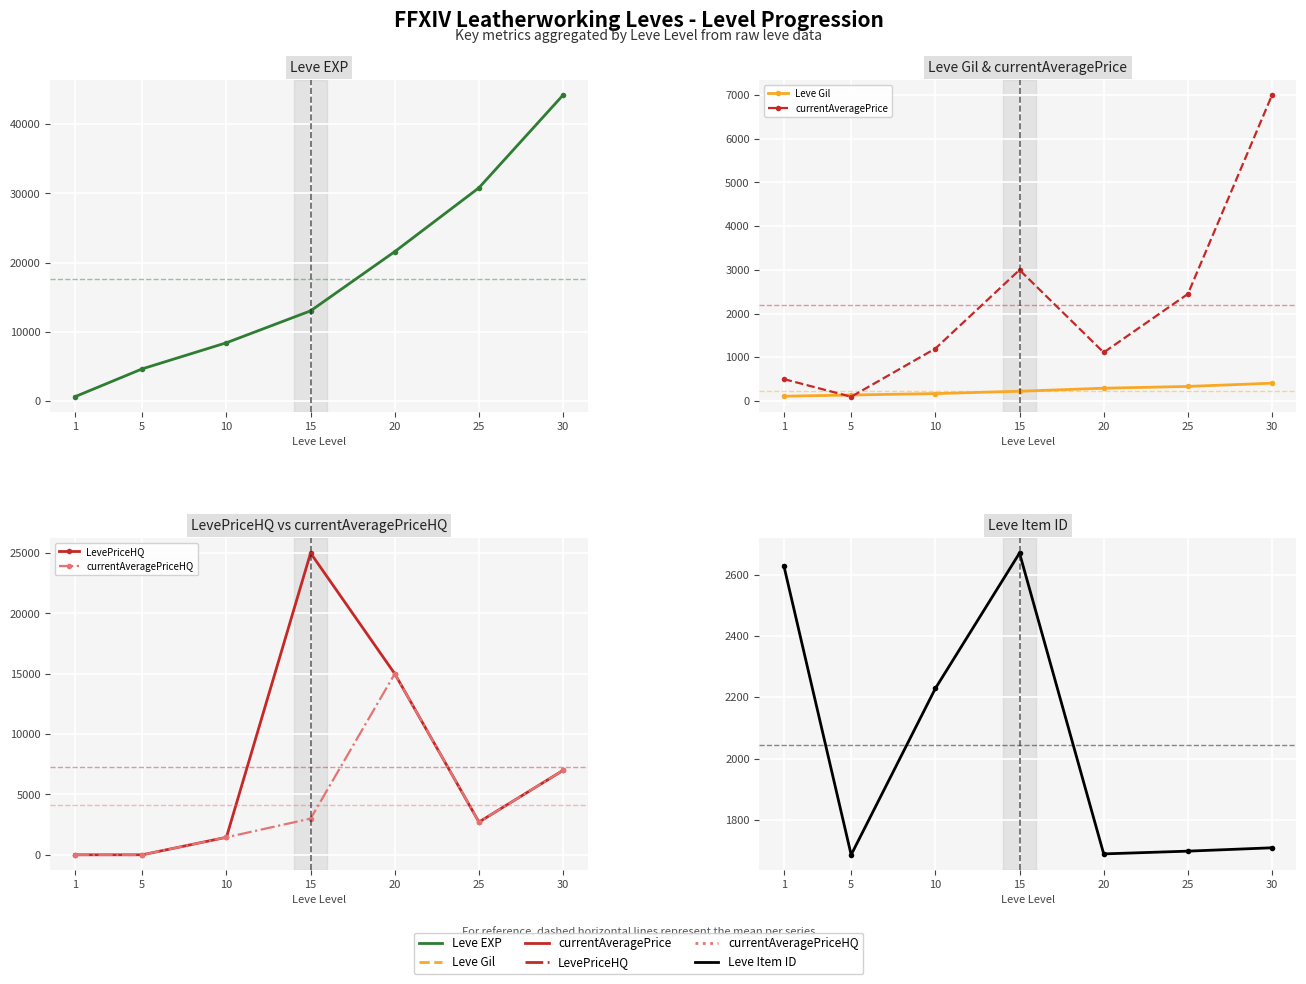

What is the difference between the maximum and minimum values in the LevePriceHQ series?

25000.0